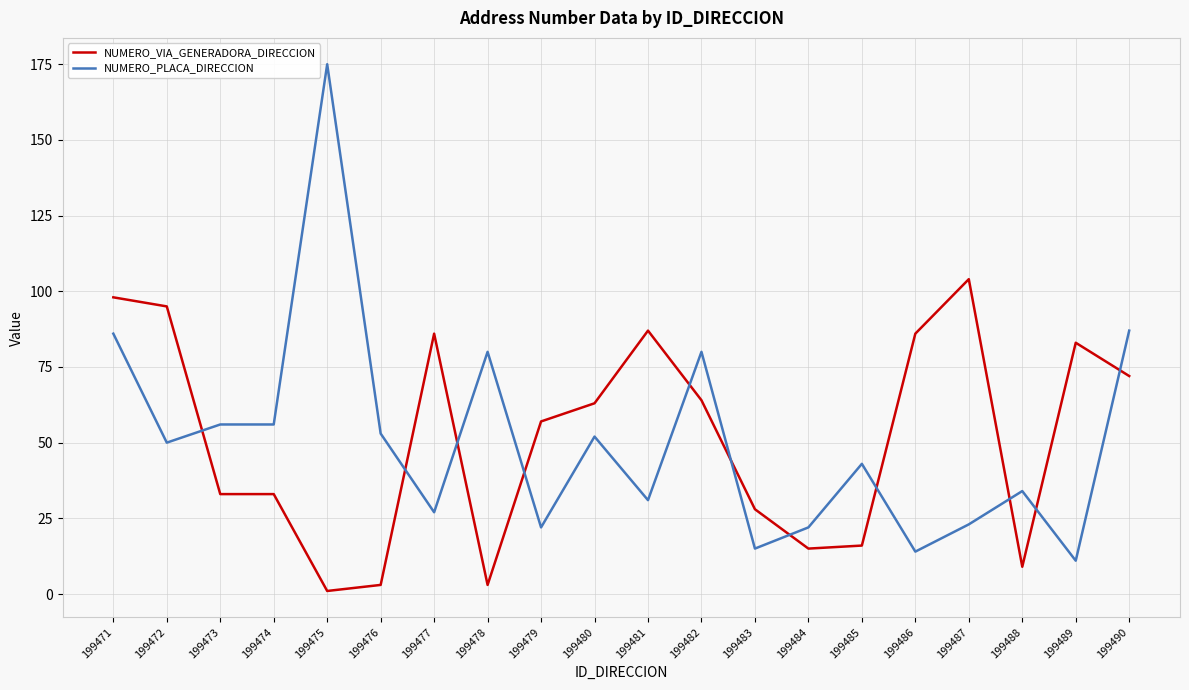

Reading left to right, what are all the values shown in this chart?

NUMERO_VIA_GENERADORA_DIRECCION: 199471=98	199472=95	199473=33	199474=33	199475=1	199476=3	199477=86	199478=3	199479=57	199480=63	199481=87	199482=64	199483=28	199484=15	199485=16	199486=86	199487=104	199488=9	199489=83	199490=72
NUMERO_PLACA_DIRECCION: 199471=86	199472=50	199473=56	199474=56	199475=175	199476=53	199477=27	199478=80	199479=22	199480=52	199481=31	199482=80	199483=15	199484=22	199485=43	199486=14	199487=23	199488=34	199489=11	199490=87